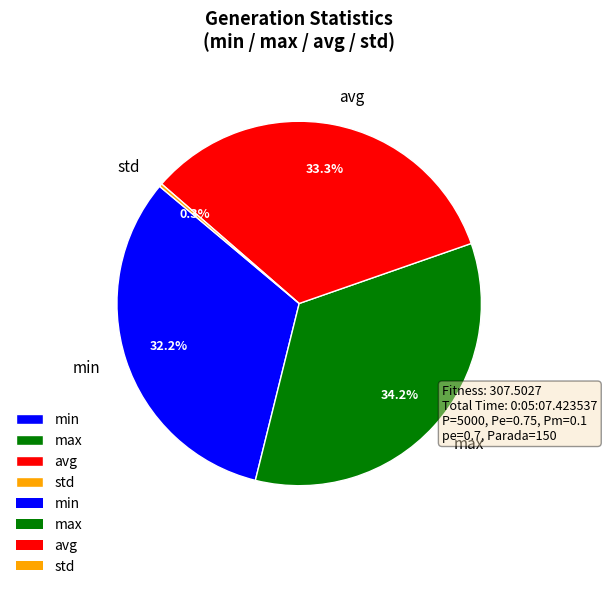

Combined, what portion of the pie is avg and min?

65.5%